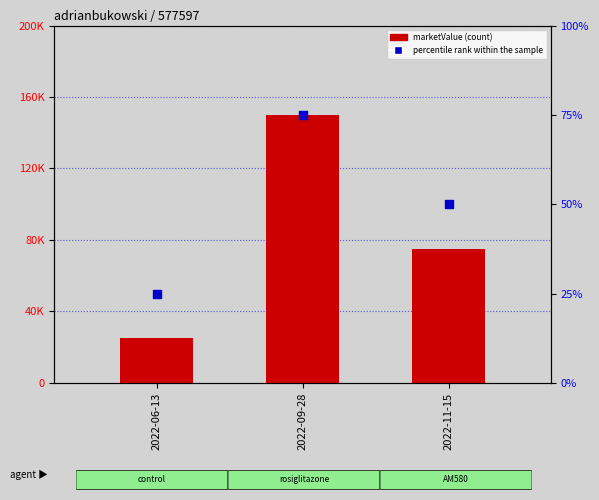

What are all the series names shown in the legend?

marketValue, percentile rank within the sample